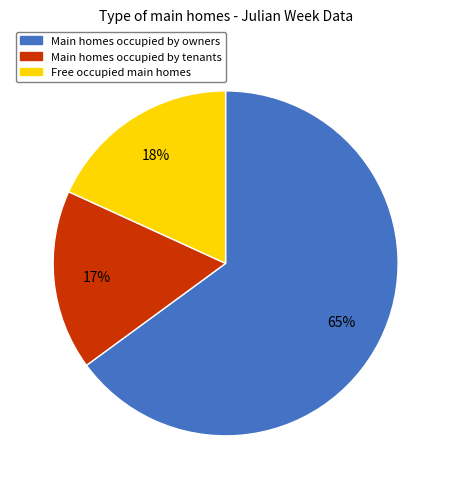

Is there any slice that represents more than half of the pie?

Yes